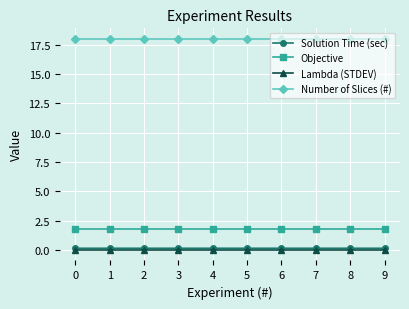

True or false: Lambda (STDEV) and Objective intersect in this chart.

False